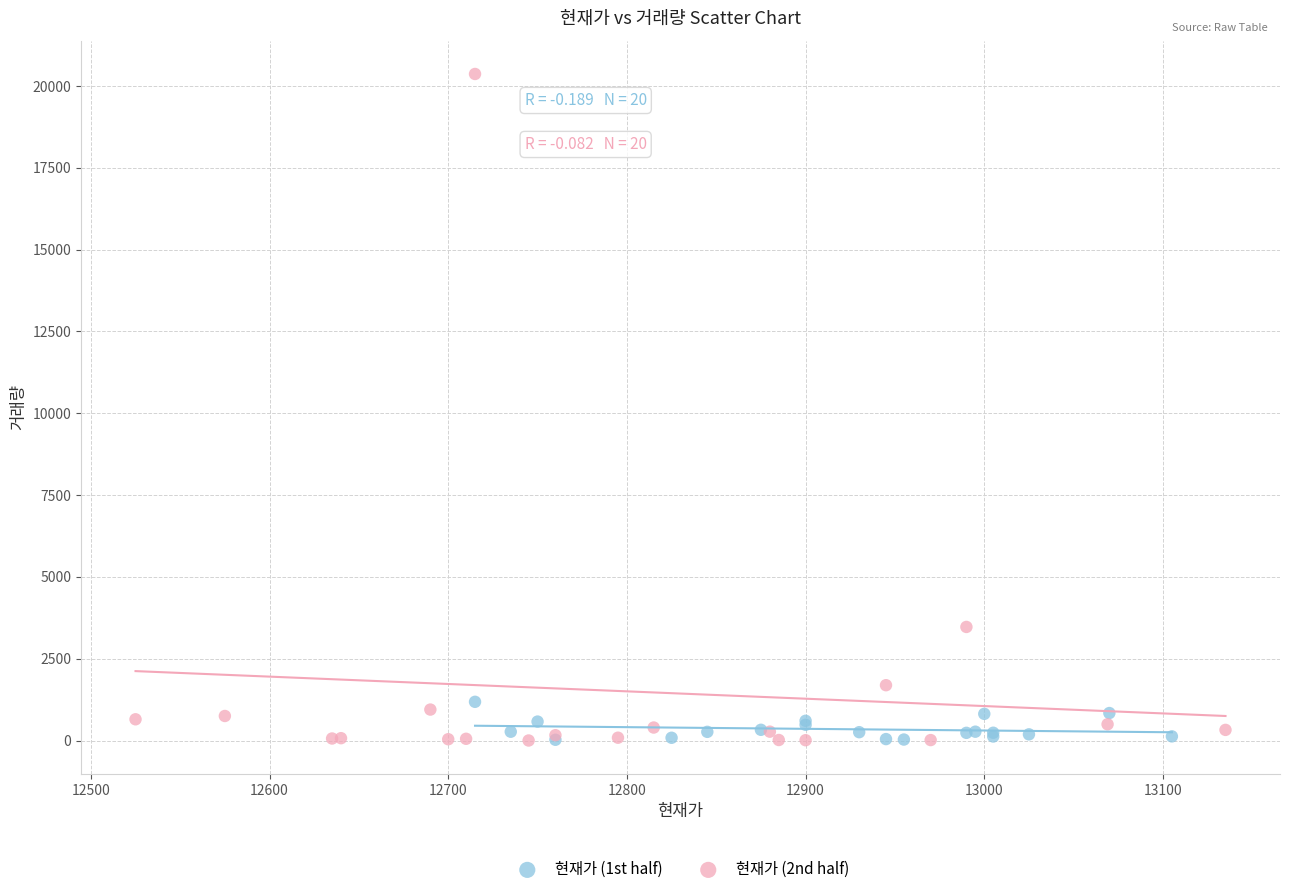

Which series contains the highest Y value?

현재가 (2nd half)